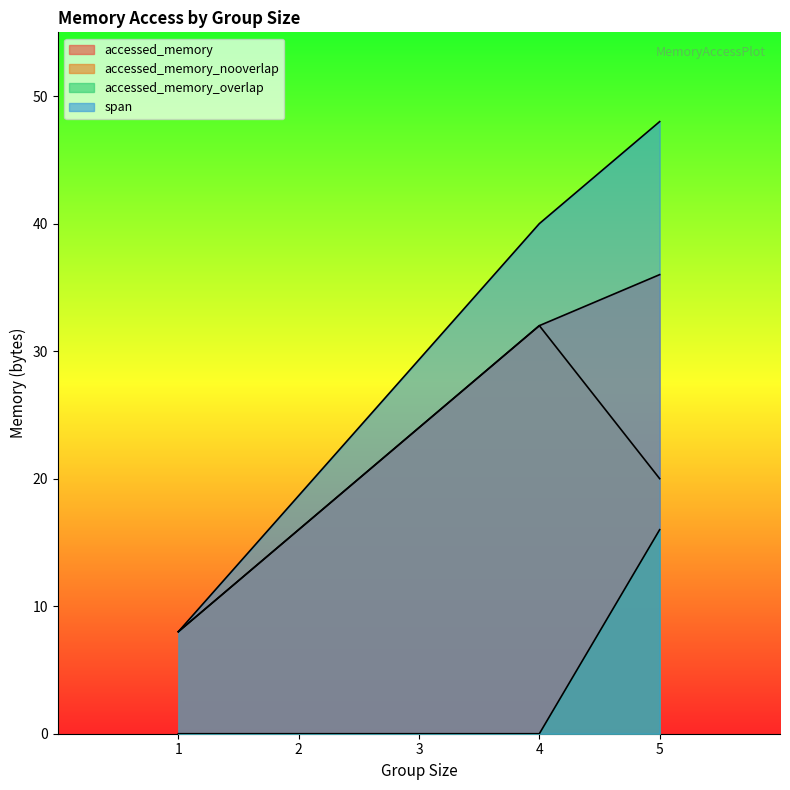

What is the average value of the accessed_memory series?

15